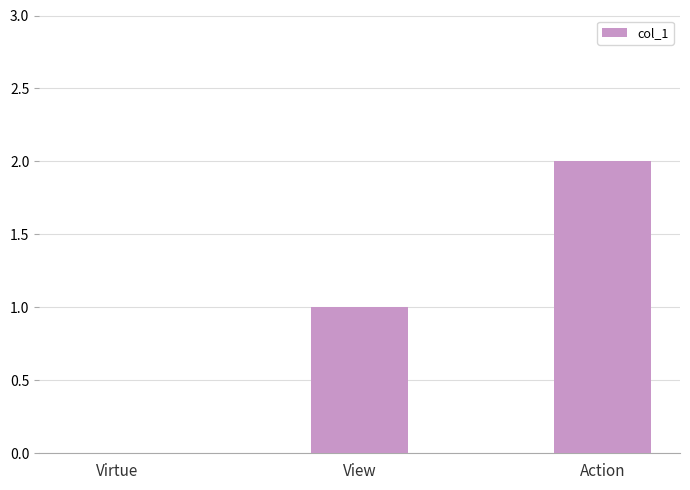

What is the approximate value at View?

1